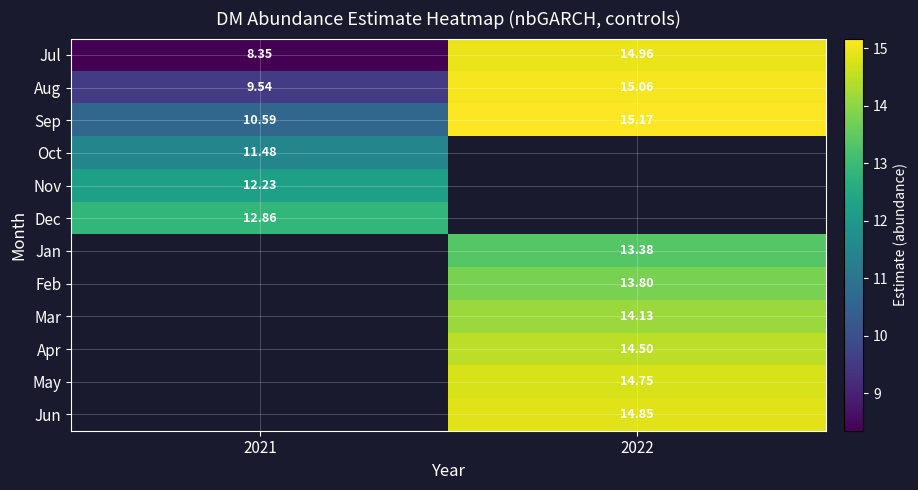

Between 2021 and 2022, which is larger?

2022